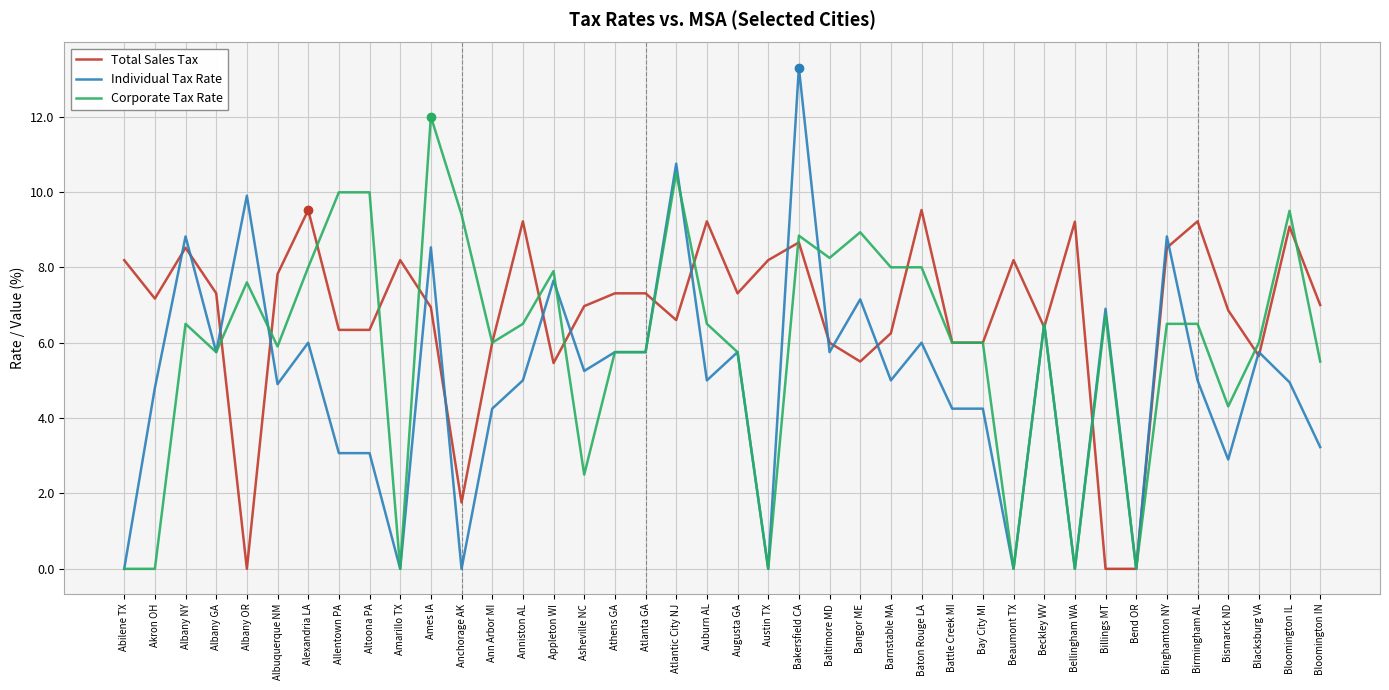

What position from the left is Altoona PA?

9